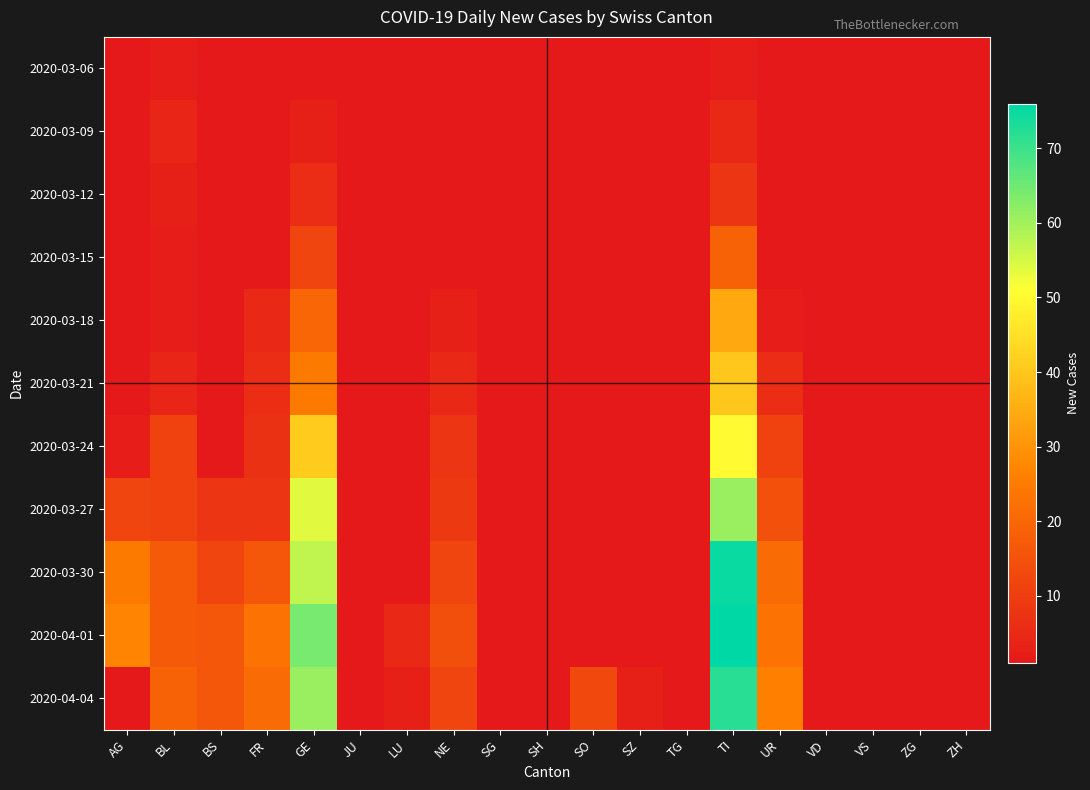

How many distinct data groups are displayed?

11